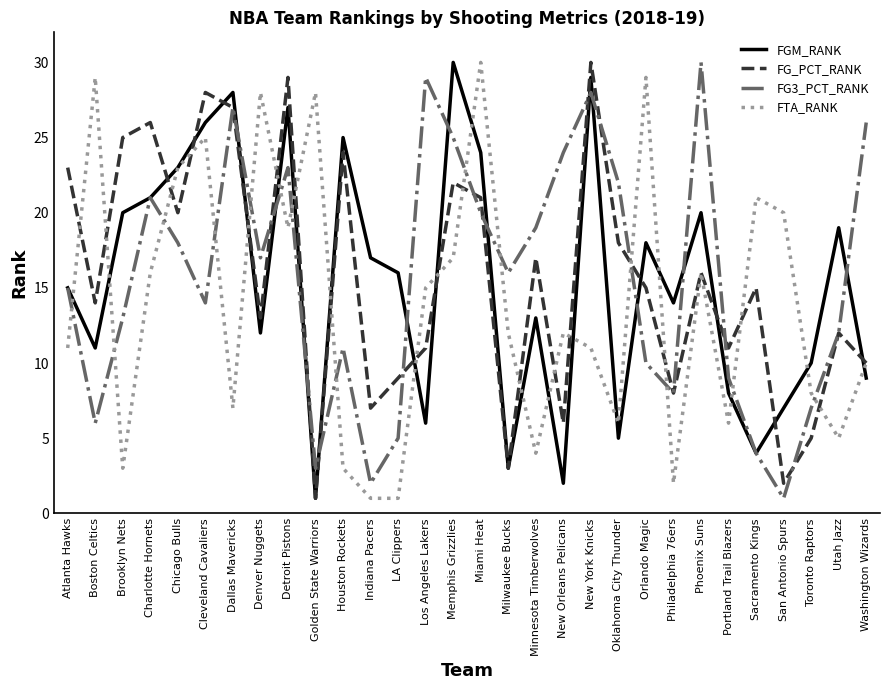

How many series are shown in this chart?

4